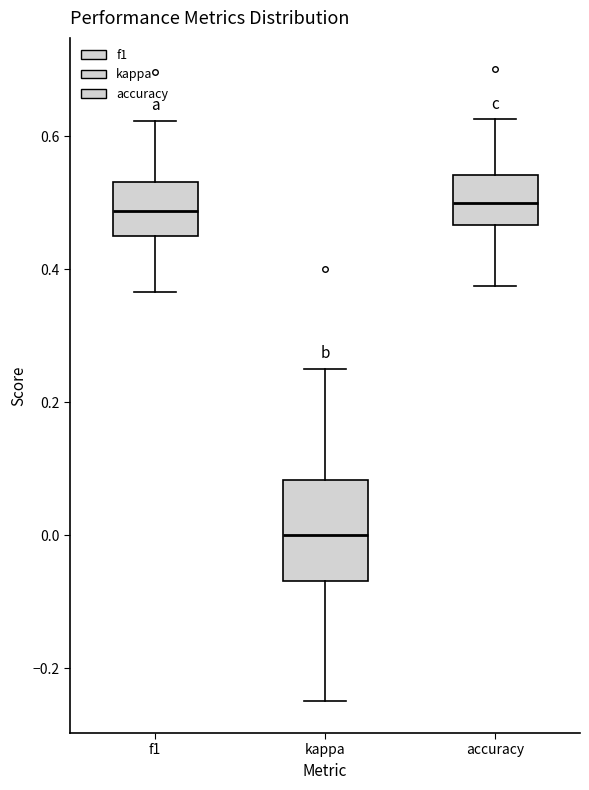

Which box has the lowest median line?

kappa